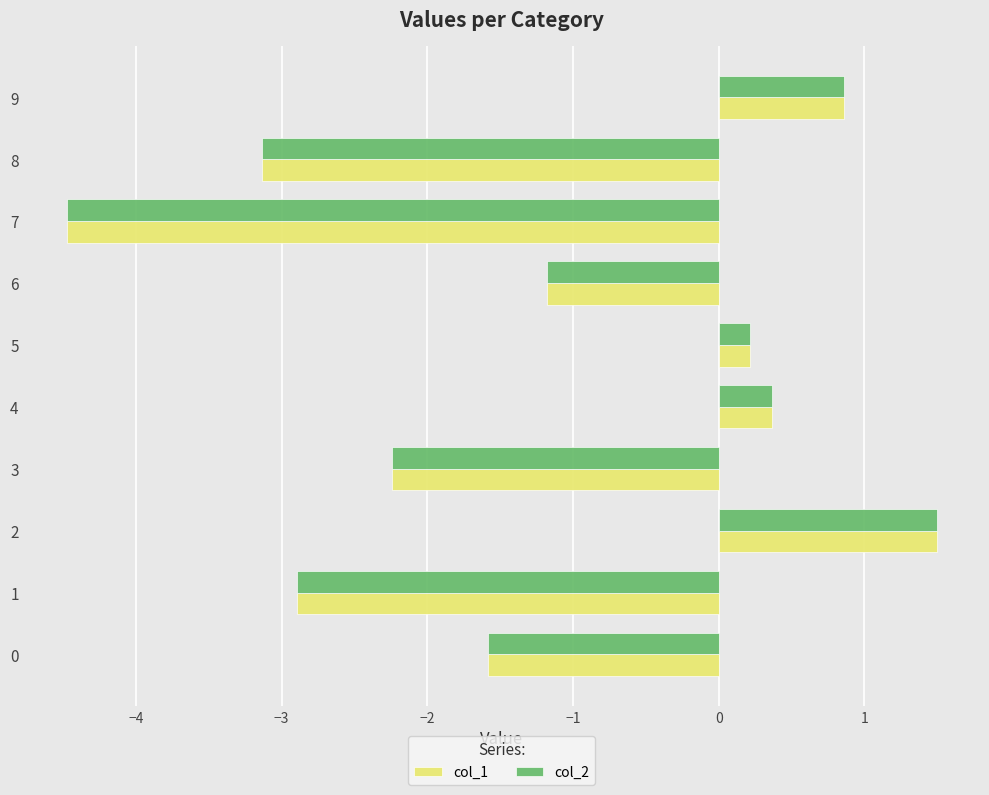

At how many categories does at least one series exceed -2?

6